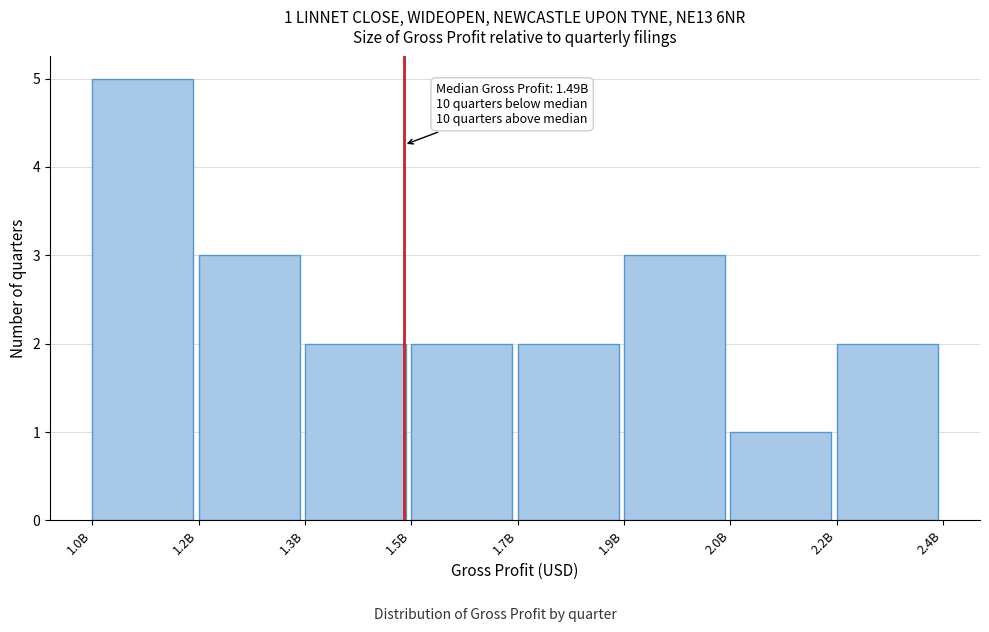

Reading left to right, what are all the values shown in this chart?

1.0B=5	1.2B=3	1.3B=2	1.5B=2	1.7B=2	1.9B=3	2.0B=1	2.2B=2